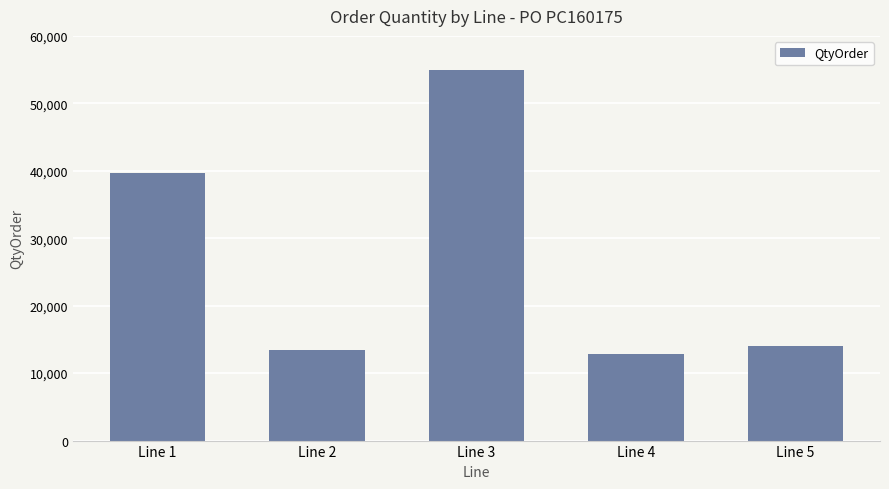

What is the value of the 4th bar from the left?

12900